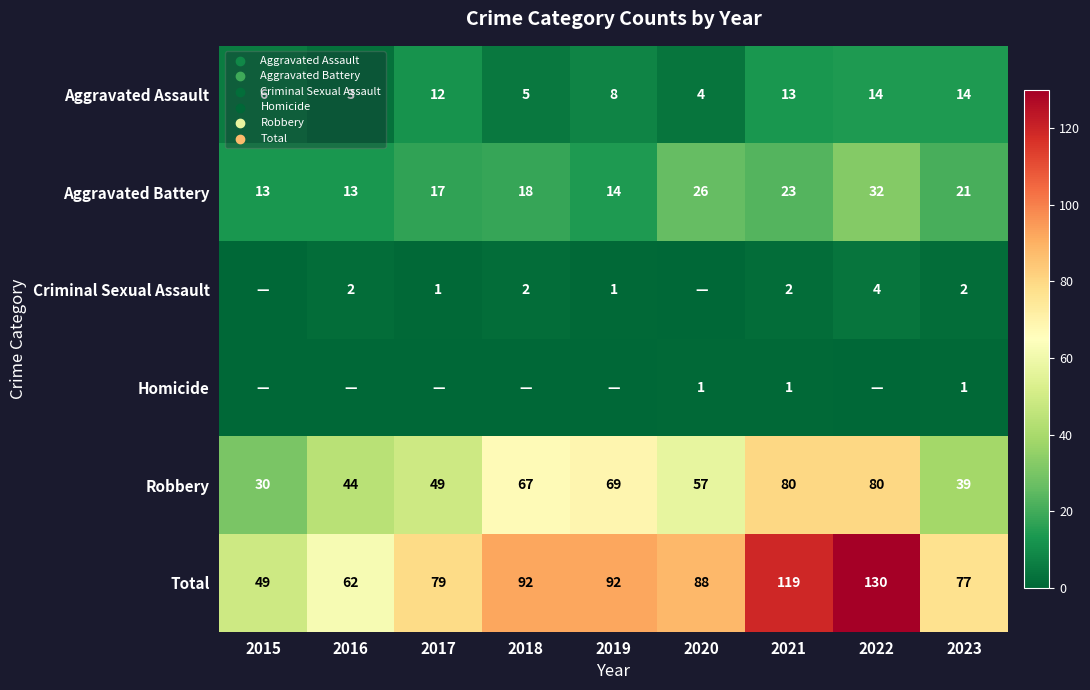

At which label does Total reach its minimum?

2015